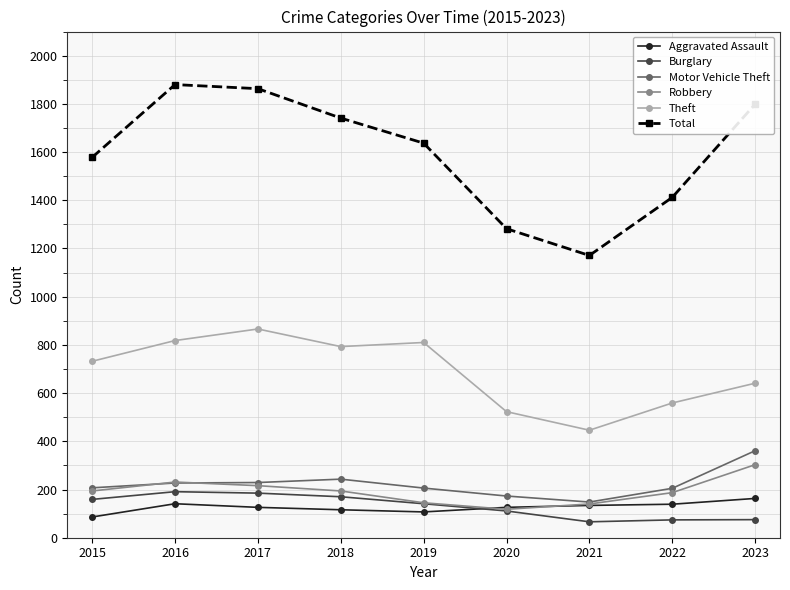

At which label is Total closest to 1525?

2015